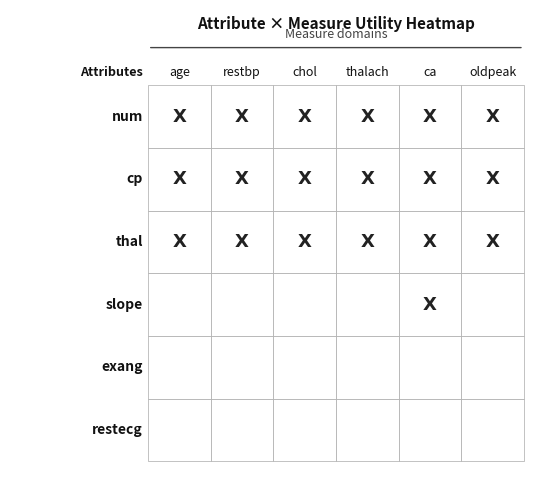

Is the value of exang at ca greater than the value of slope at age?

No